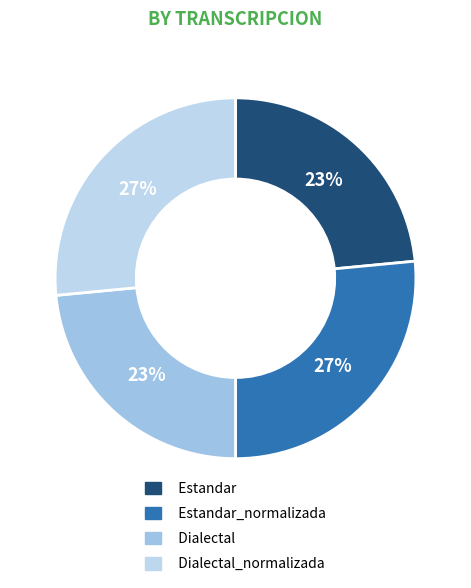

How many segments does this pie chart have?

4